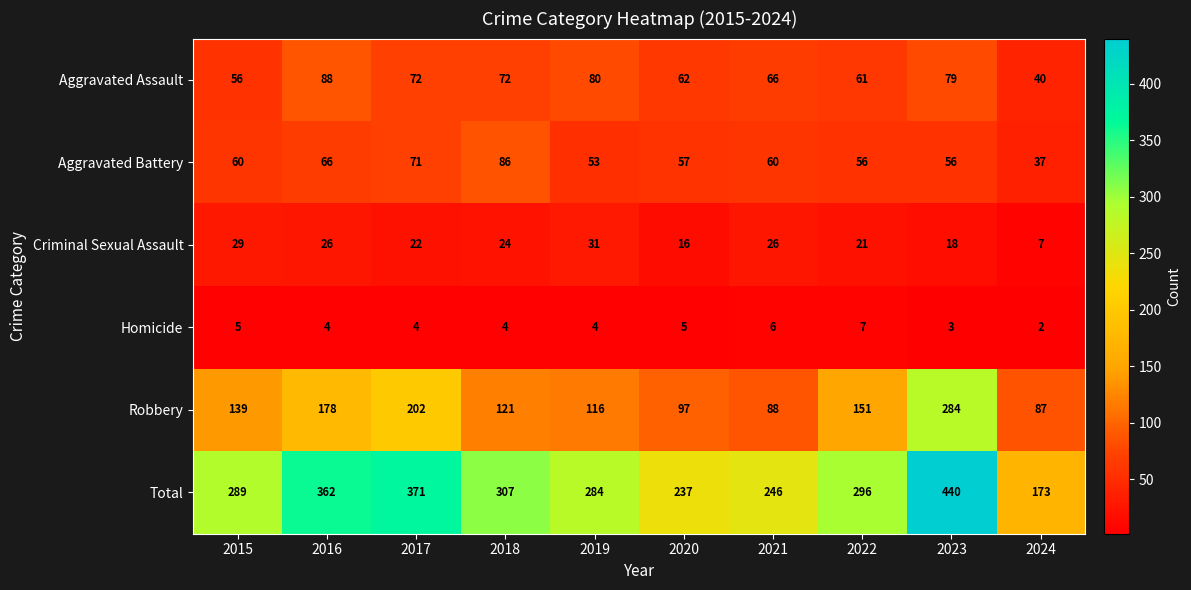

The Aggravated Battery series shows 34 at 2020. True or false?

False